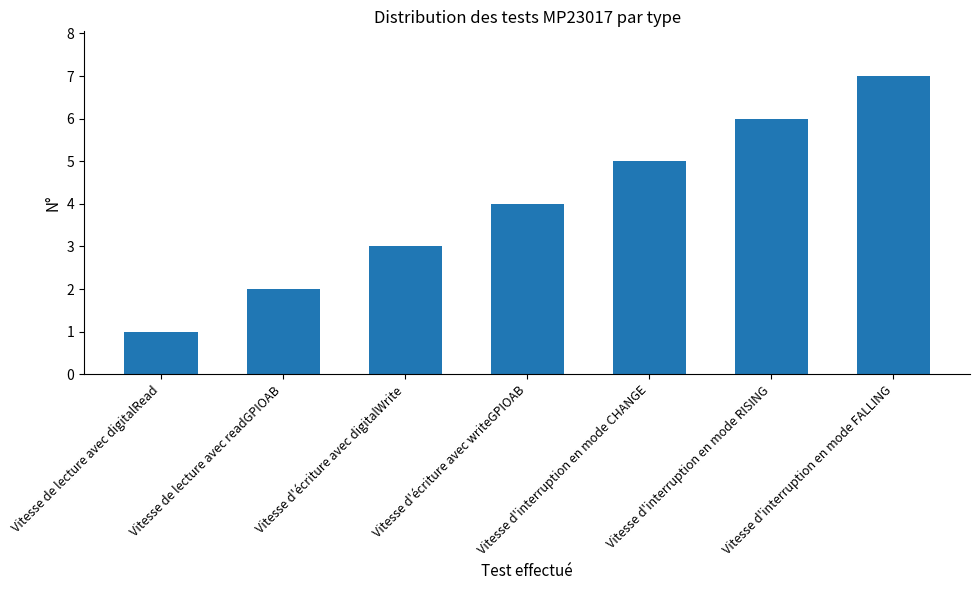

What is the label of the 6th bar from the right?

Vitesse de lecture avec readGPIOAB